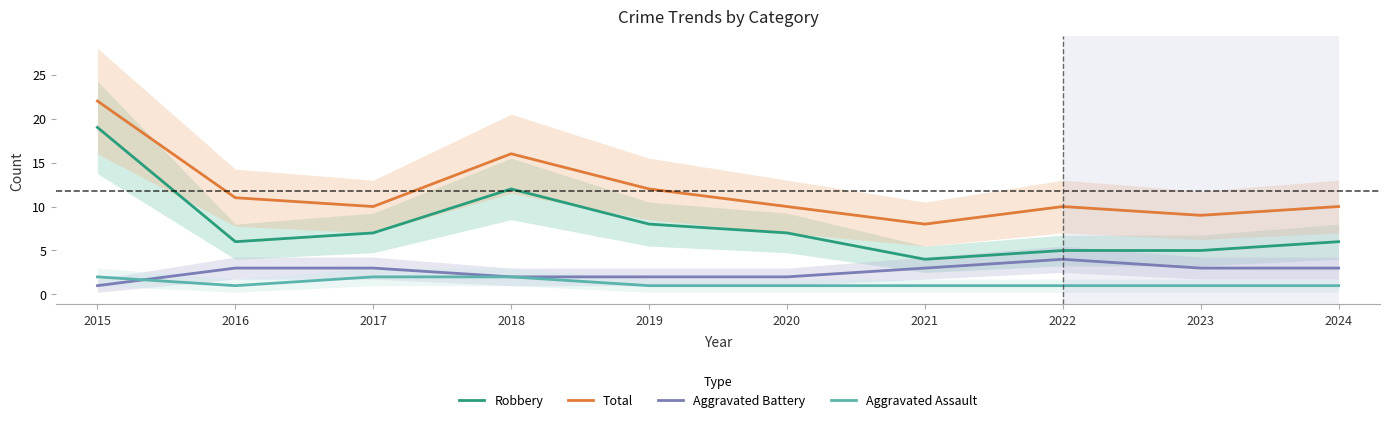

At which category does the chart reach its minimum across all series?

2015